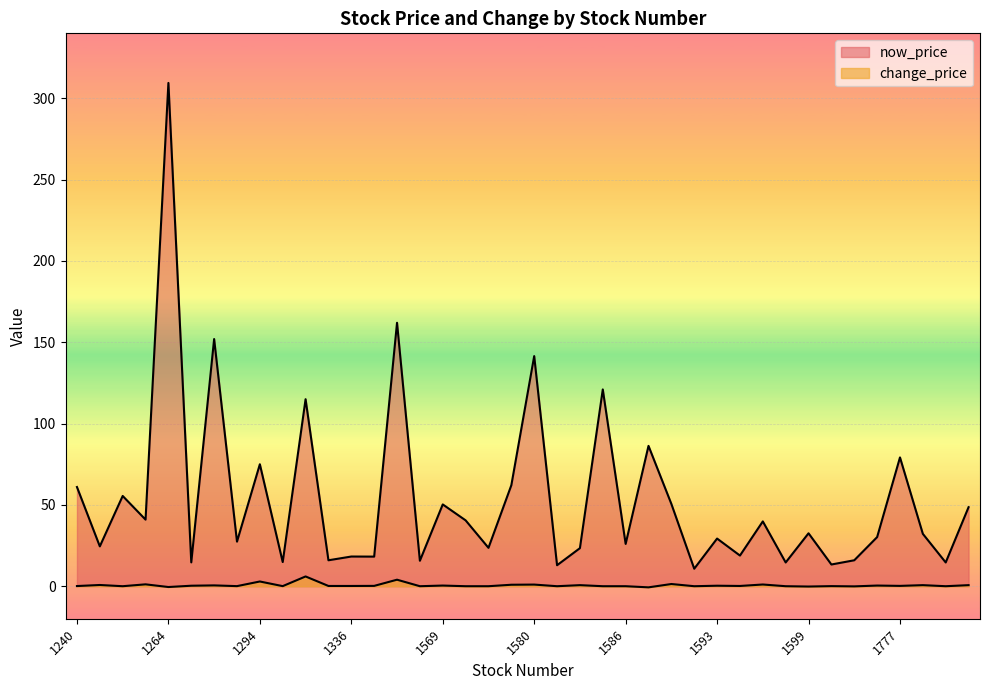

What is the label of the 23rd point from the right?

1203